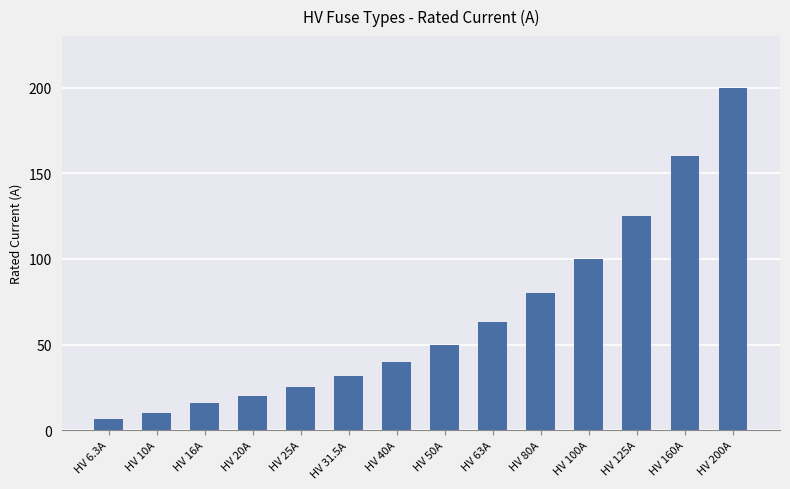

What is the difference between the second highest and minimum values?

153.7